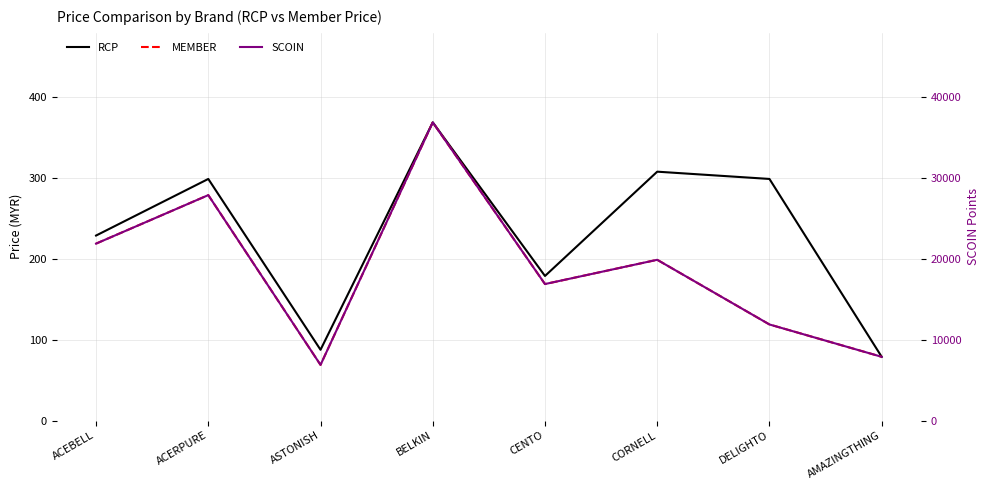

Reading left to right, transcribe all the data shown in this chart.

RCP: 229.0	299.0	87.7	369.0	179.0	308.0	299.0	79.0
MEMBER: 219.0	279.0	69.0	369.0	169.0	199.0	119.0	79.0
SCOIN: 21900.0	27900.0	6900.0	36900.0	16900.0	19900.0	11900.0	7900.0